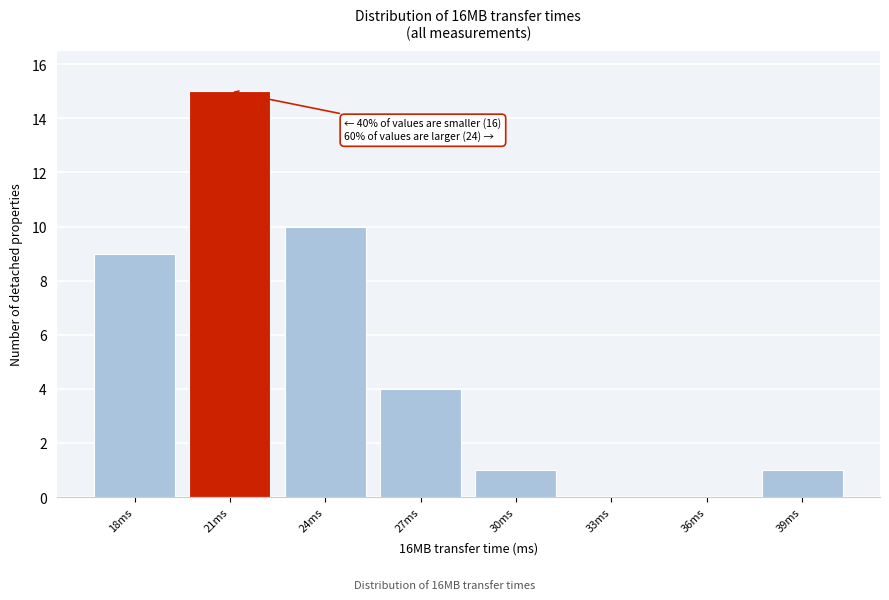

Reading left to right, extract all data points from this chart.

18ms=9	21ms=15	24ms=10	27ms=4	30ms=1	33ms=0	36ms=0	39ms=1